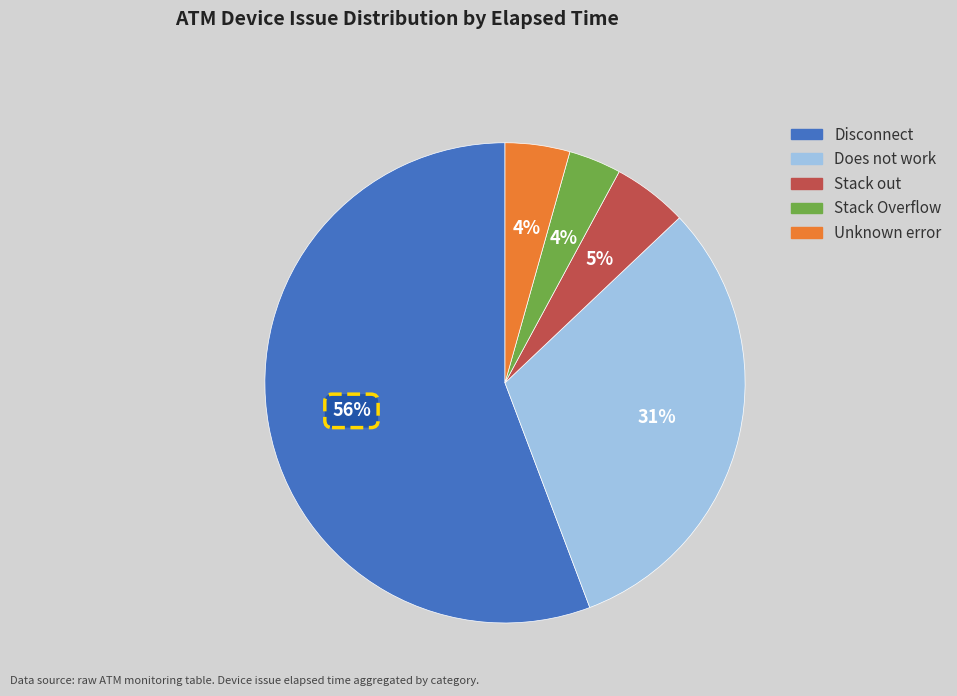

Is there a majority slice in this chart?

Yes